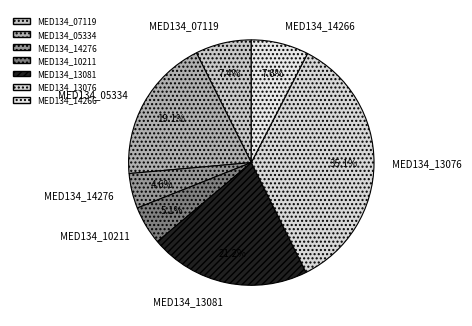

To the nearest percent, what is the combined percentage of MED134_10211 and MED134_13081?

26%